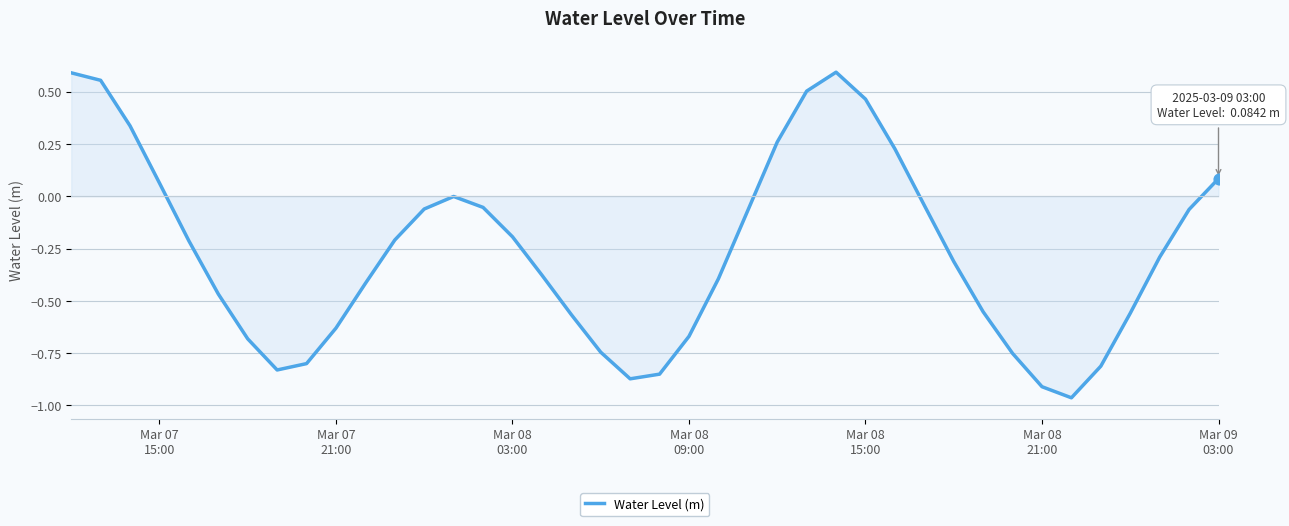

What is the difference between the maximum and minimum values?

1.6